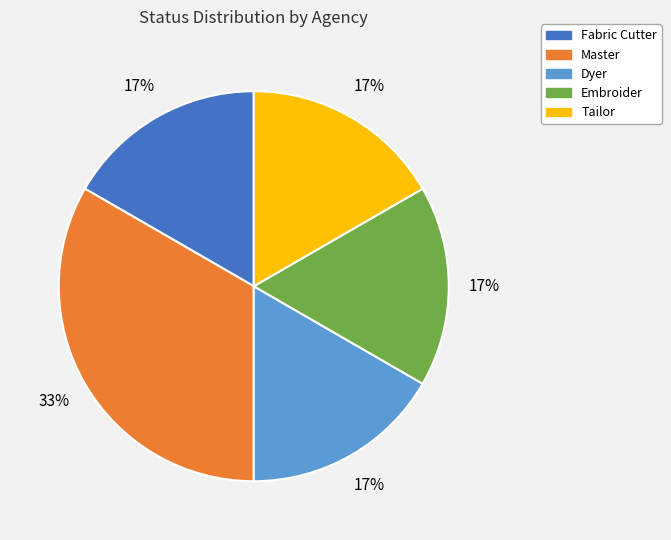

To the nearest percent, what portion does Embroider represent?

17%